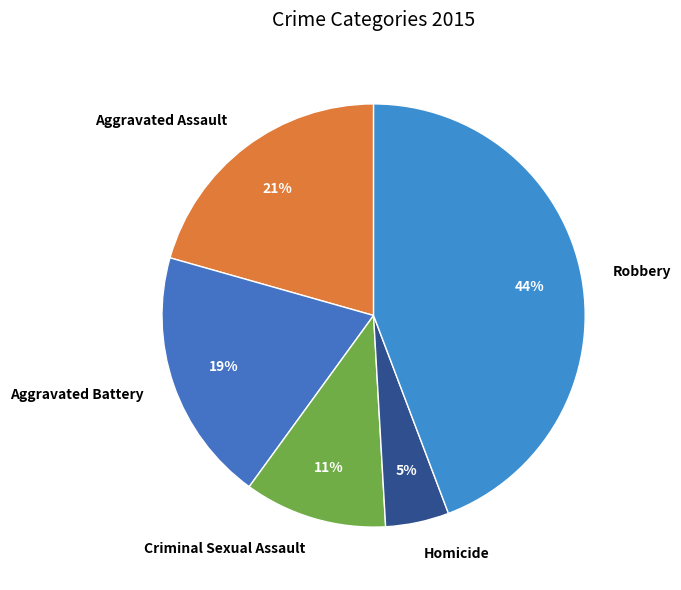

Which category has the smallest portion of the pie?

Homicide